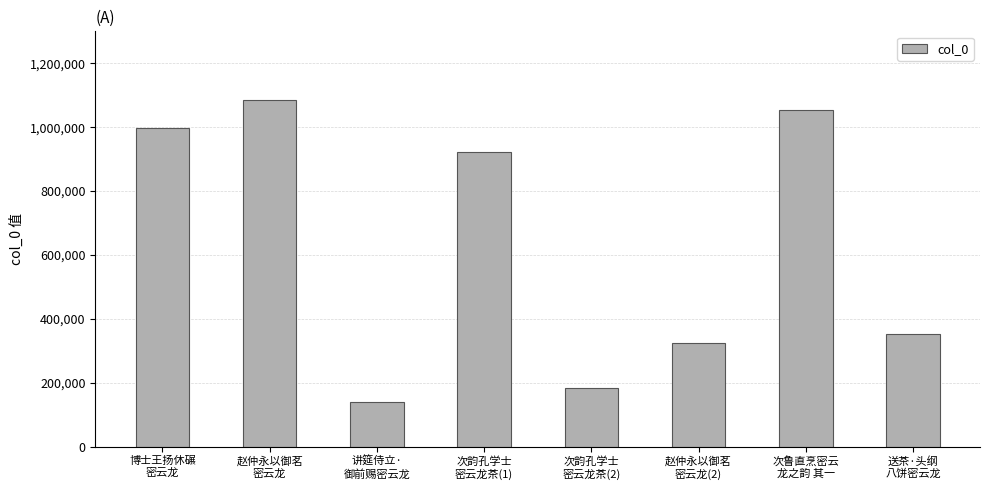

At which label is the value closest to 612379?

送茶·头纲
八饼密云龙